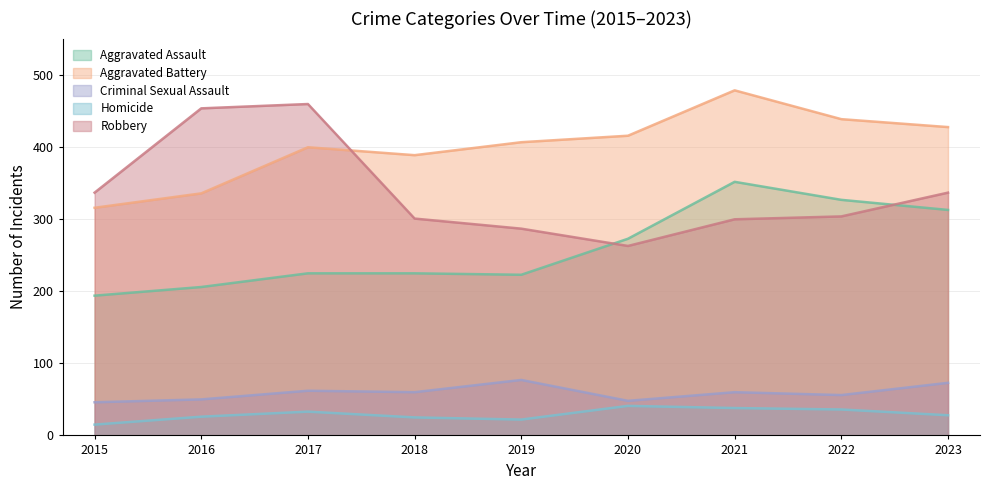

At which category does Criminal Sexual Assault reach its first local valley?

2018